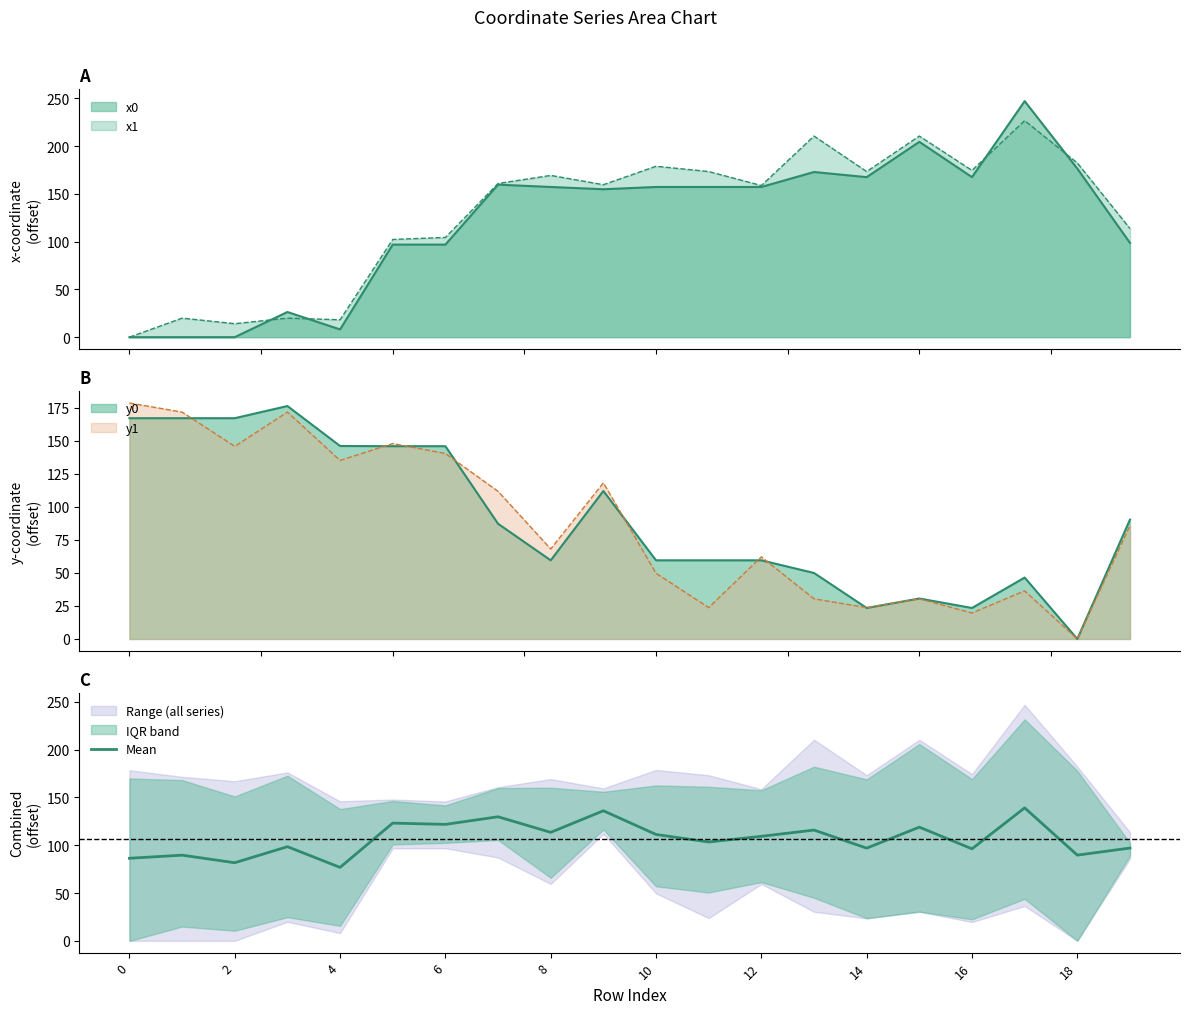

What is the maximum value shown in the chart?

139.1